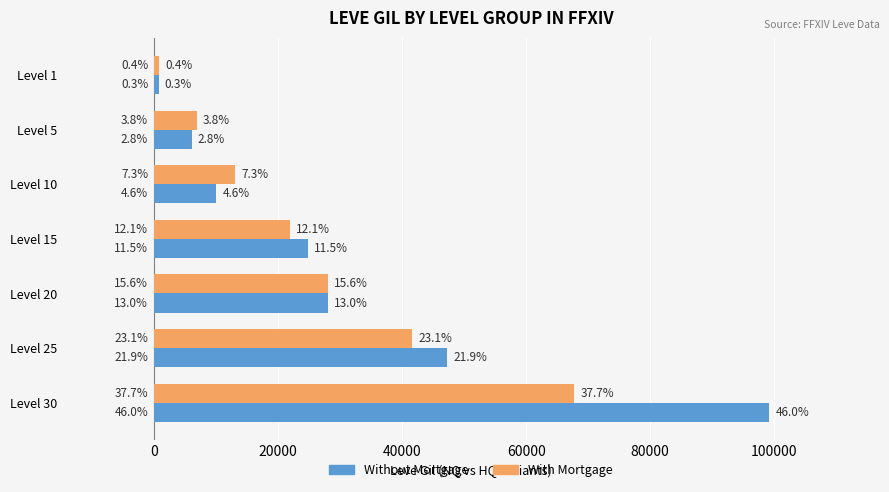

What are all the series names shown in the legend?

Without Mortgage, With Mortgage